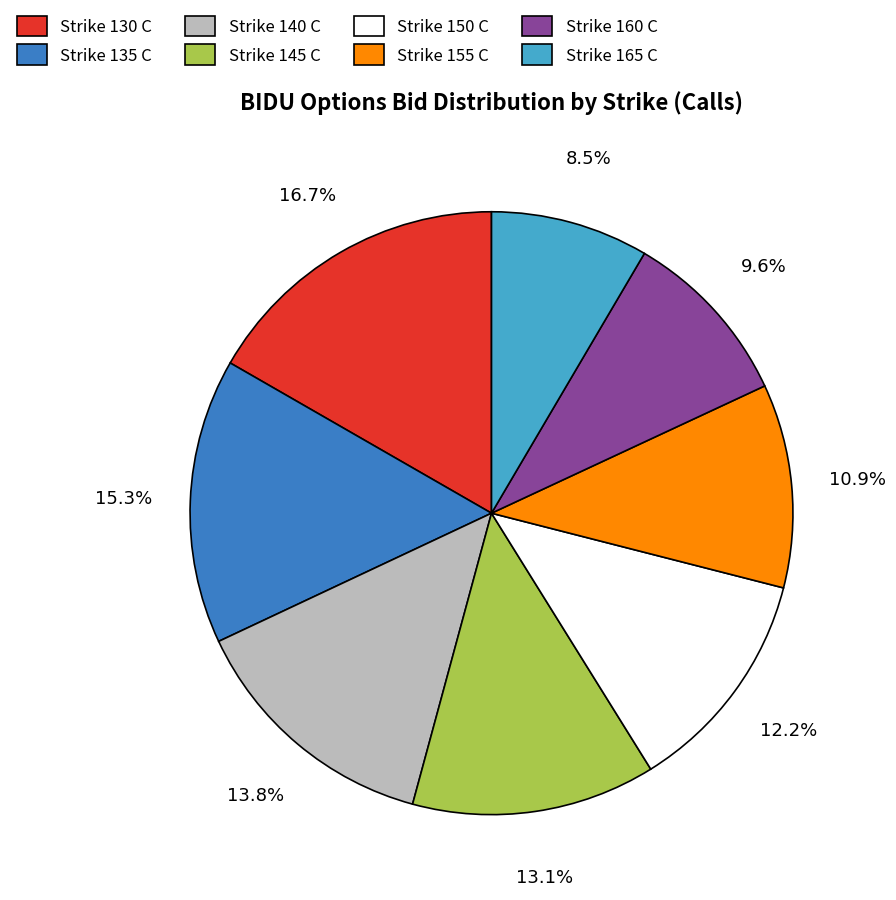

How many slices are in this pie chart?

8